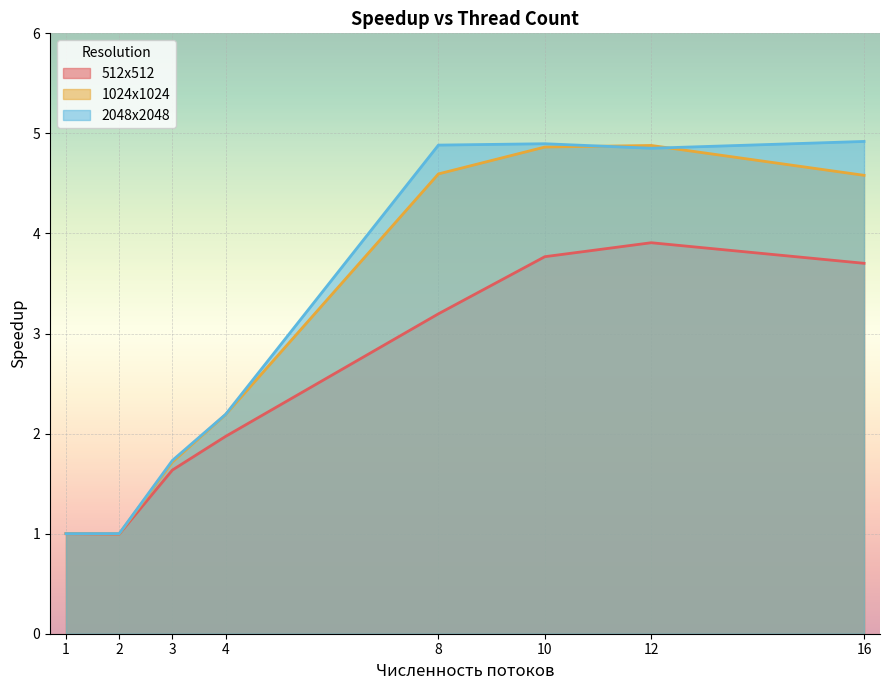

Which series has the widest spread of values?

2048x2048